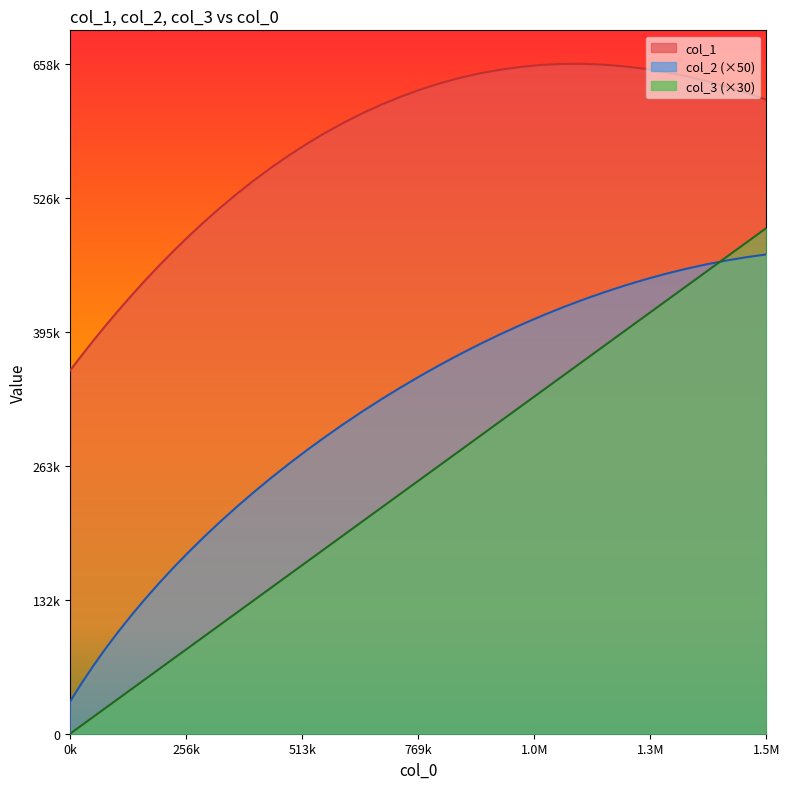

True or false: col_1 and col_3 intersect in this chart.

False